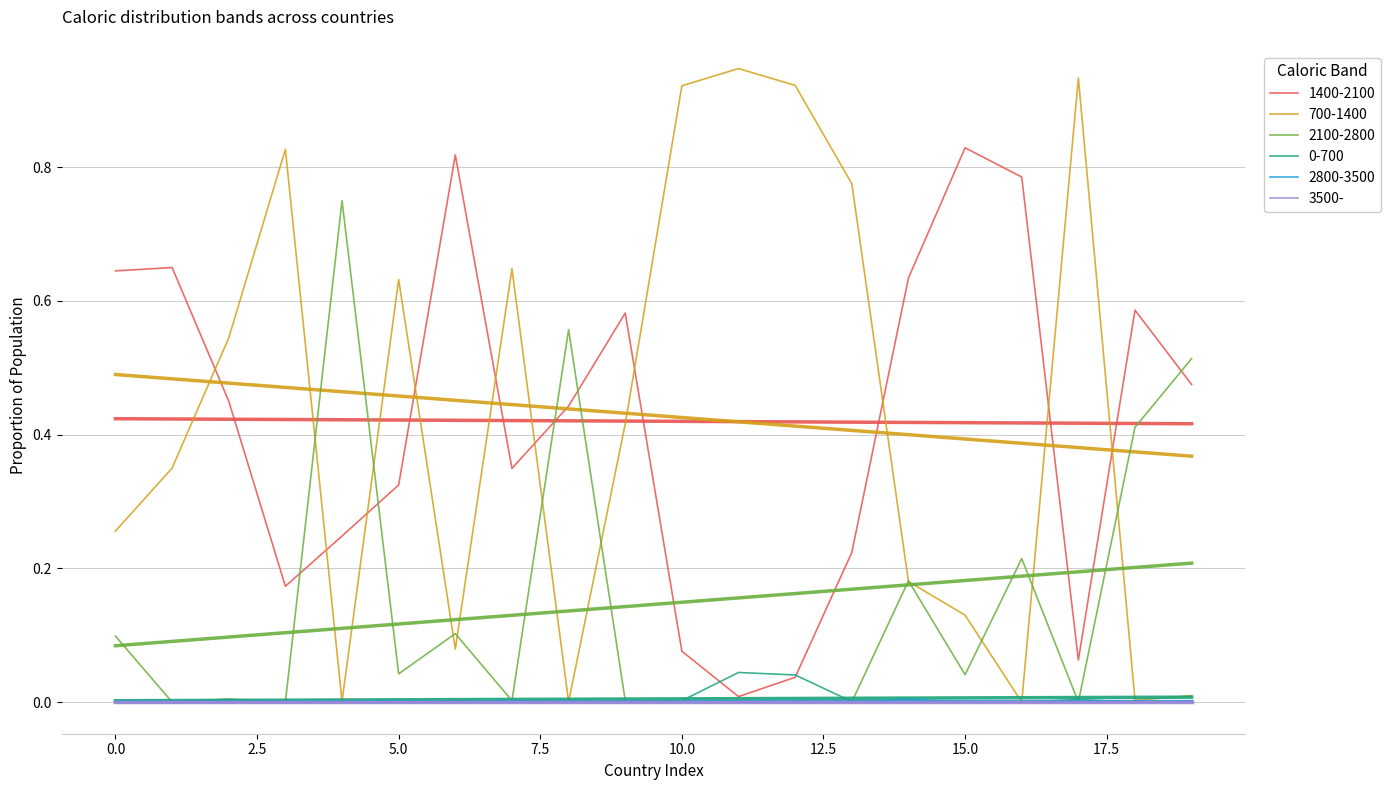

Which series changed the most between 3 and 14?

700-1400